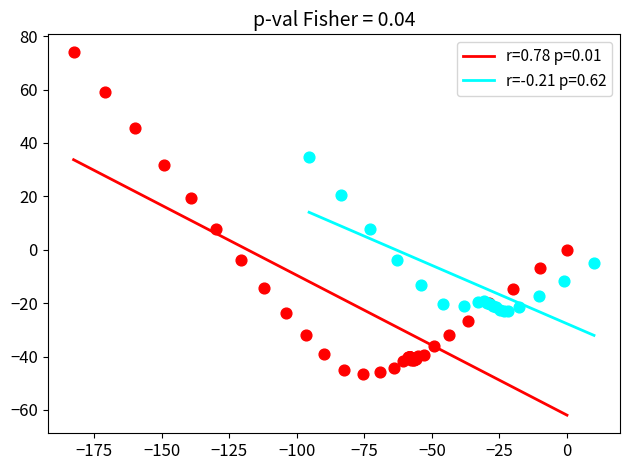

Which series has the widest spread of Y values?

r=0.78 p=0.01